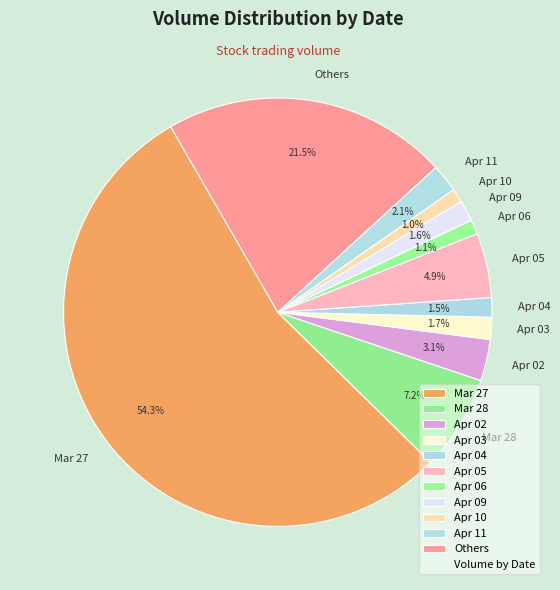

What percentage is NOT represented by Apr 10?

99.0%